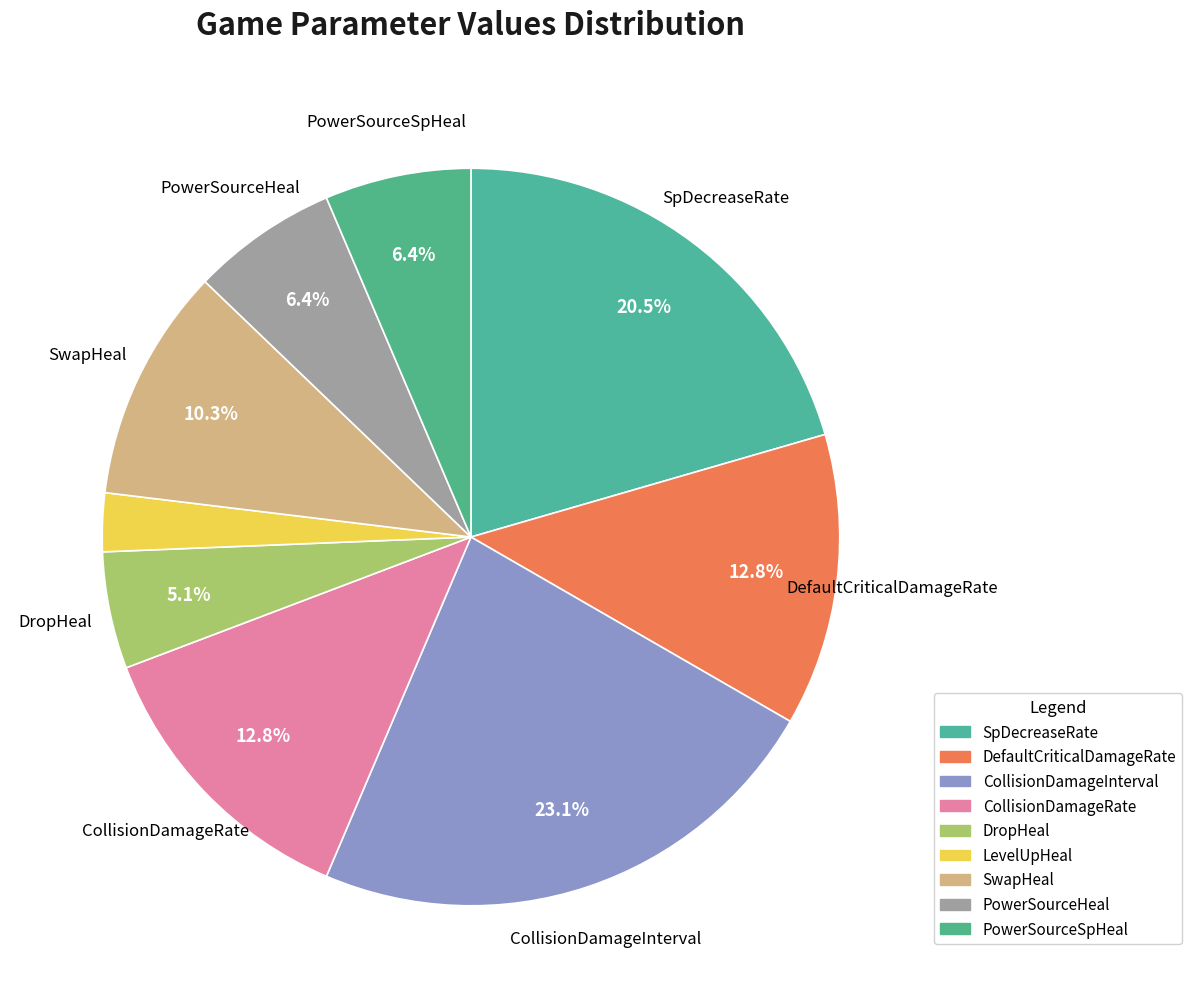

To the nearest percent, what percentage of the pie is CollisionDamageRate?

13%